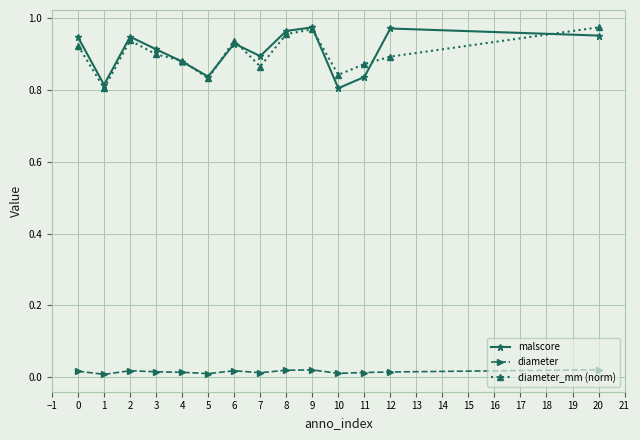

At which category does diameter_mm (norm) reach its first local peak?

2